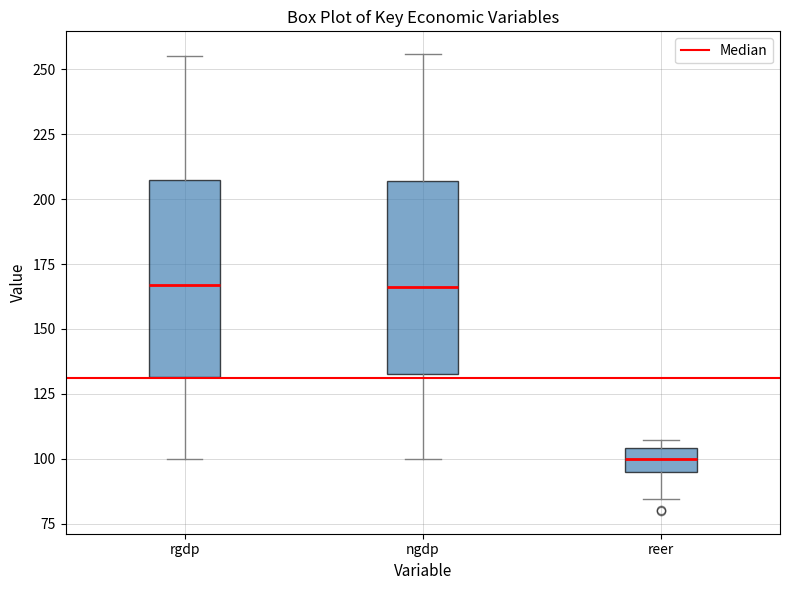

Where does the median line of the box for rgdp sit on the y-axis? The values are not printed on the chart, so give them approximately, as read against the axis.

165